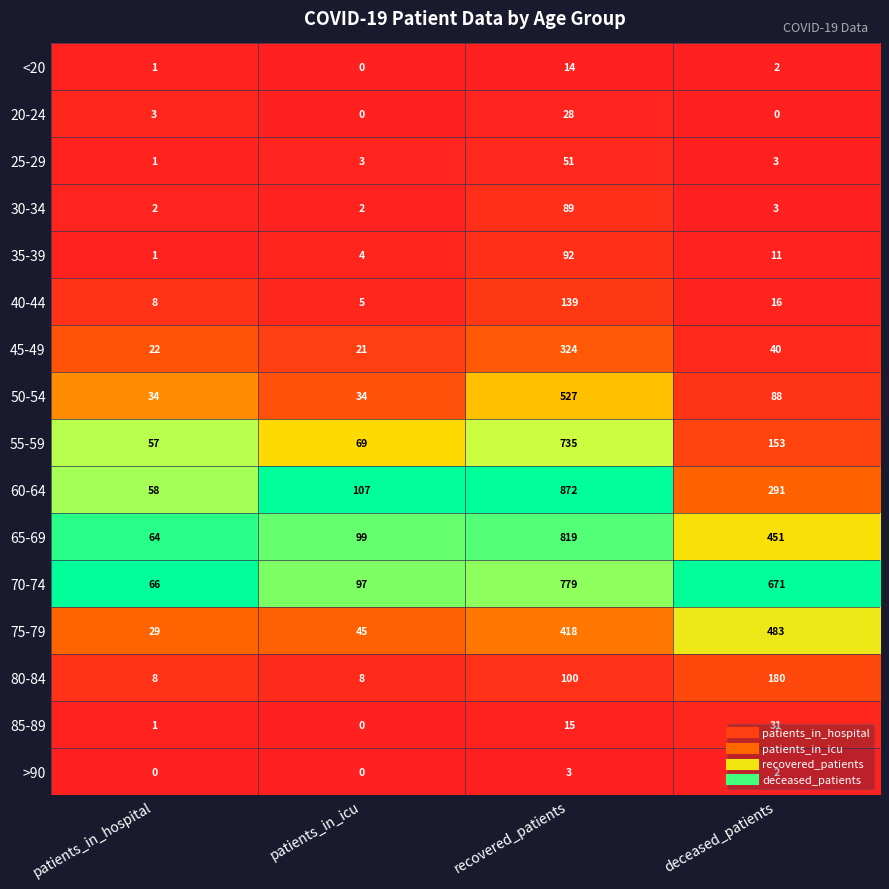

List the labels in order of 85-89 value, smallest first.

patients_in_icu, patients_in_hospital, recovered_patients, deceased_patients